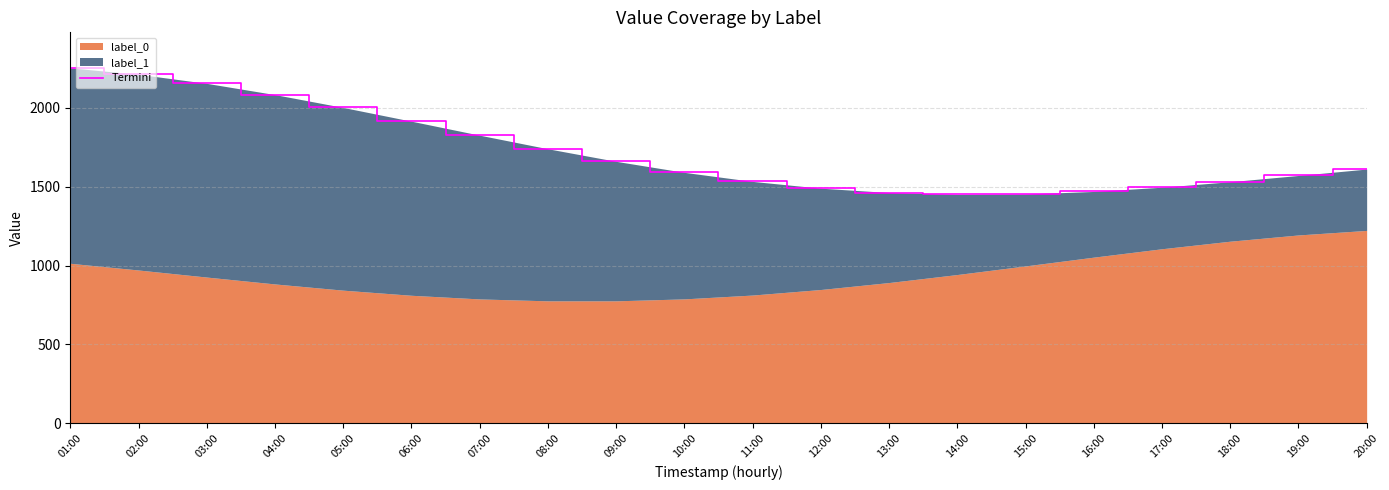

What is the label of the 17th point from the left?

17:00